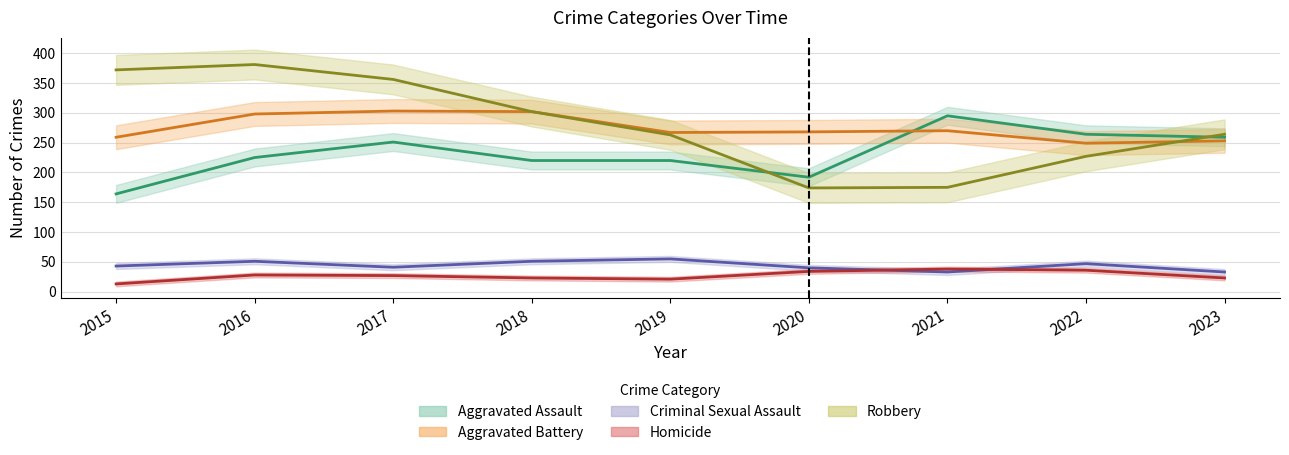

What is the spread (max minus min) of values at 2023?

241